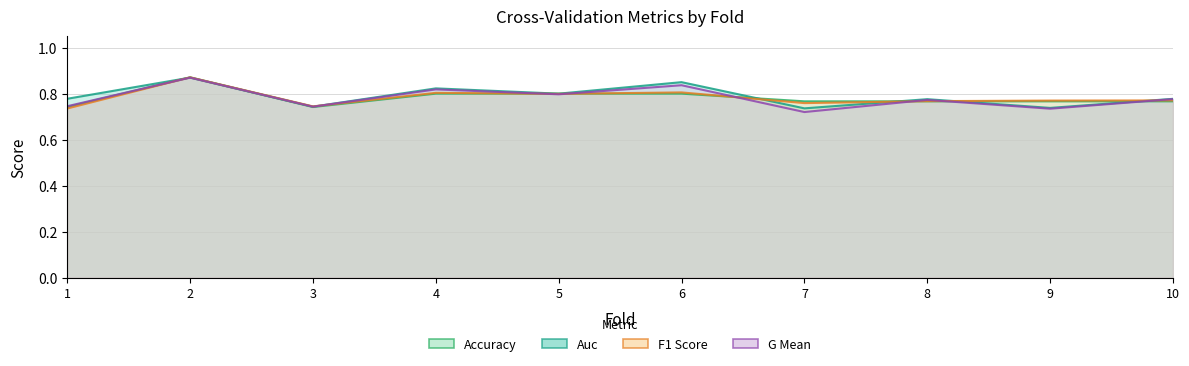

At 10, list the series in order from smallest to largest.

accuracy, f1_score, g_mean, auc